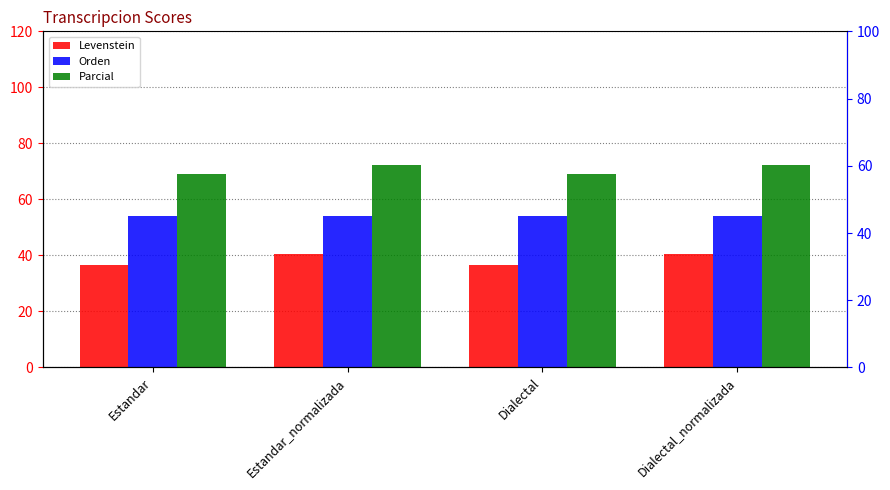

Rank the series by their average value, from highest to lowest.

Parcial, Orden, Levenstein